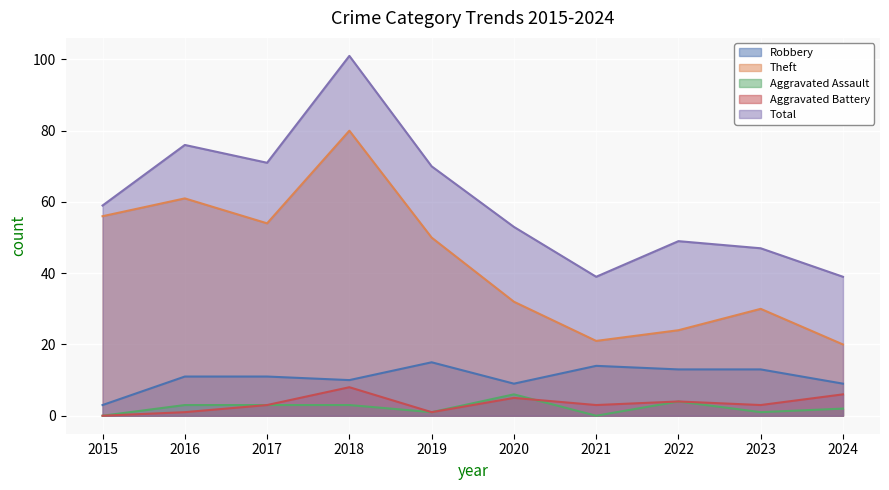

At which category does Aggravated Assault reach its first local valley?

2019